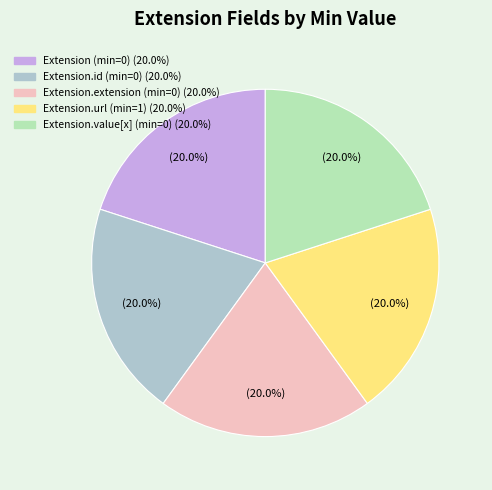

To the nearest percent, what is the difference between the largest and smallest slice percentages?

0%